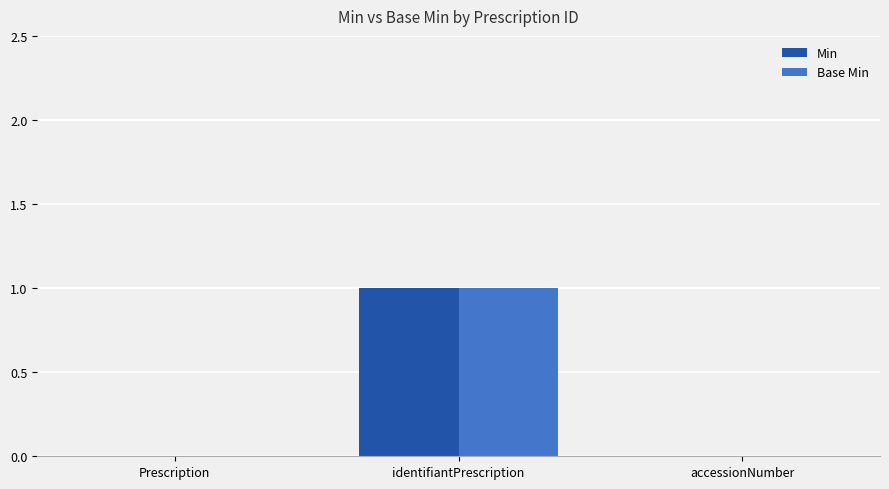

Is the value of Base Min at identifiantPrescription greater than the value of Min at accessionNumber?

Yes